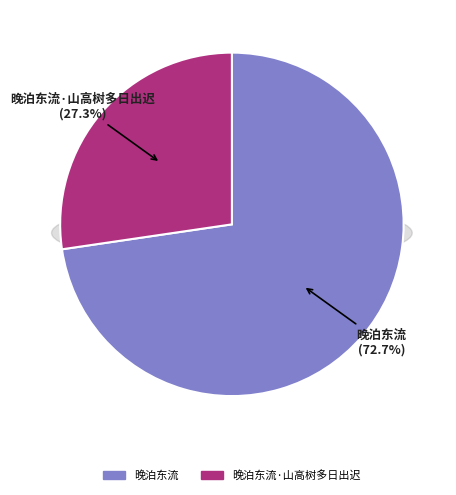

Does 晚泊东流·山高树多日出迟 represent more than half of the total?

No